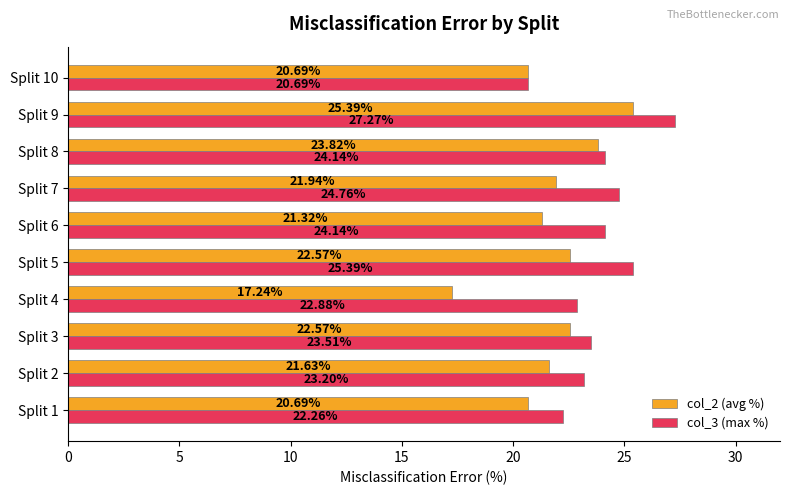

At which category is the sum across all series the highest?

Split 9